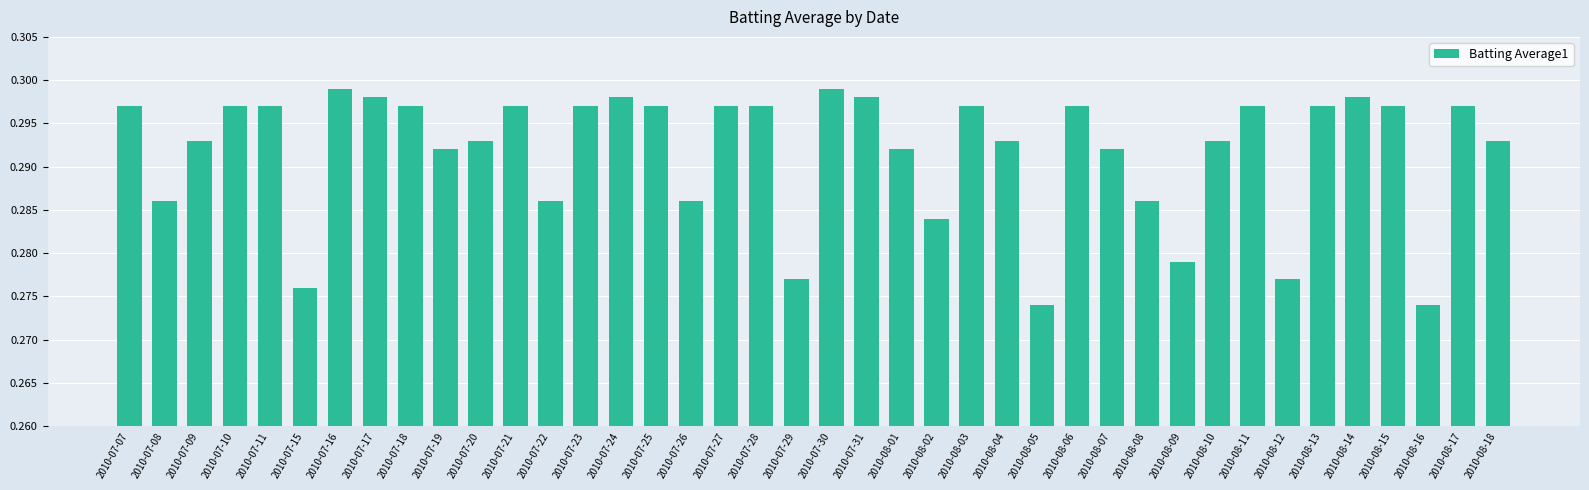

How many values are between 0 and 1?

40